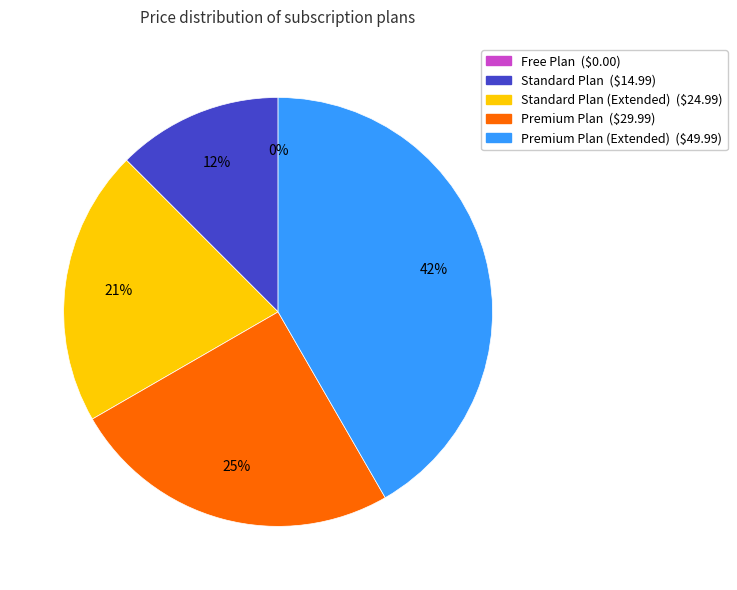

To the nearest percent, what is the difference between the largest and smallest slice percentages?

42%